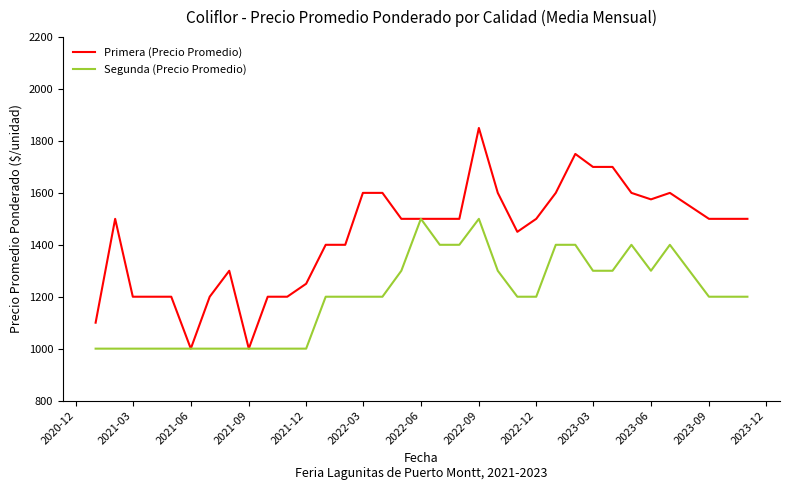

Which series has the largest range (max minus min)?

Primera (Precio Promedio)